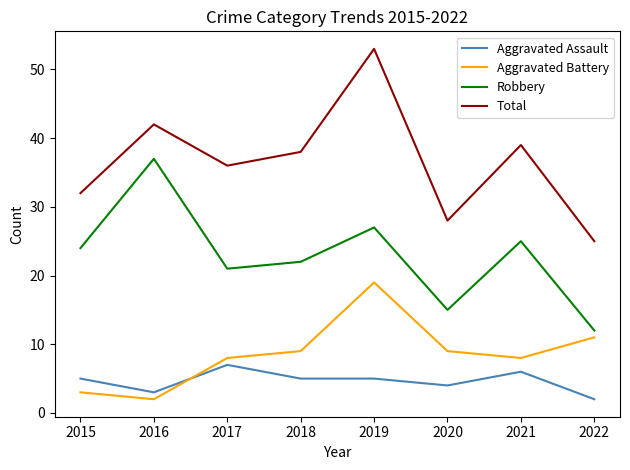

Read the Aggravated Battery value at 2022.

11